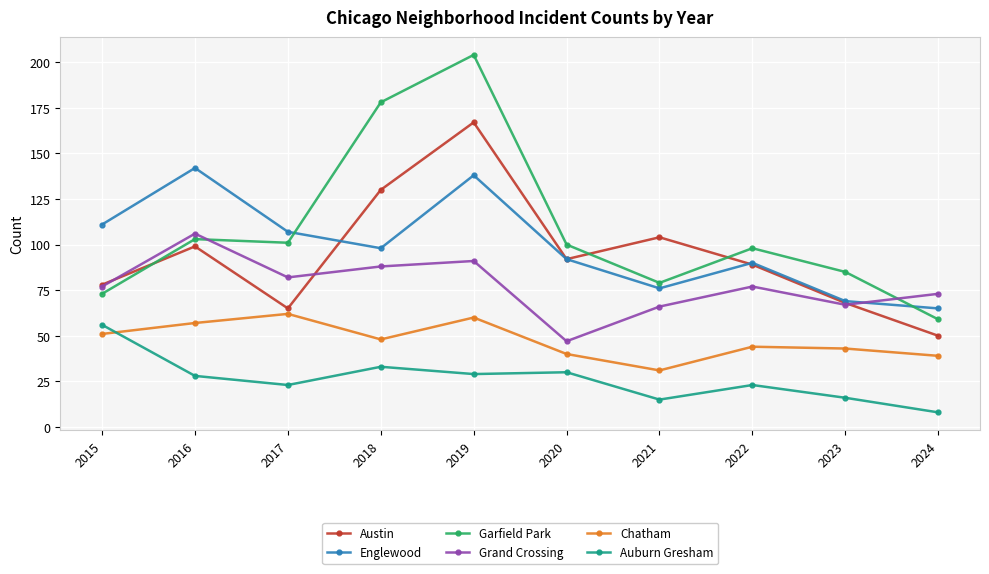

What is the value of the Chatham point at the 3rd from the left?

62